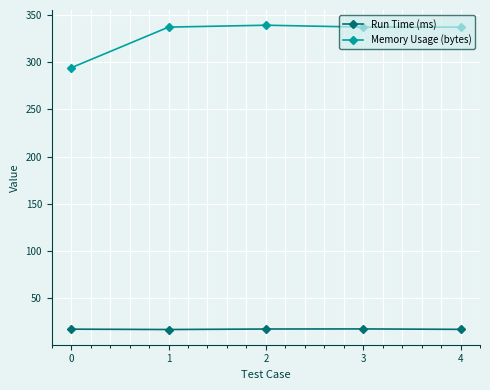

How many lines are shown in the chart?

2